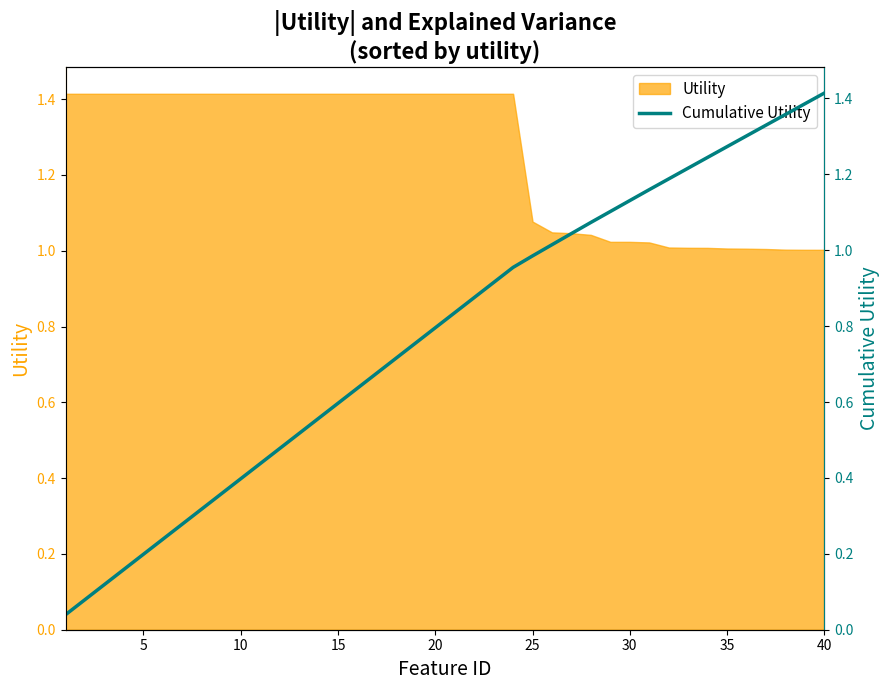

What is the greatest value displayed?

1.4